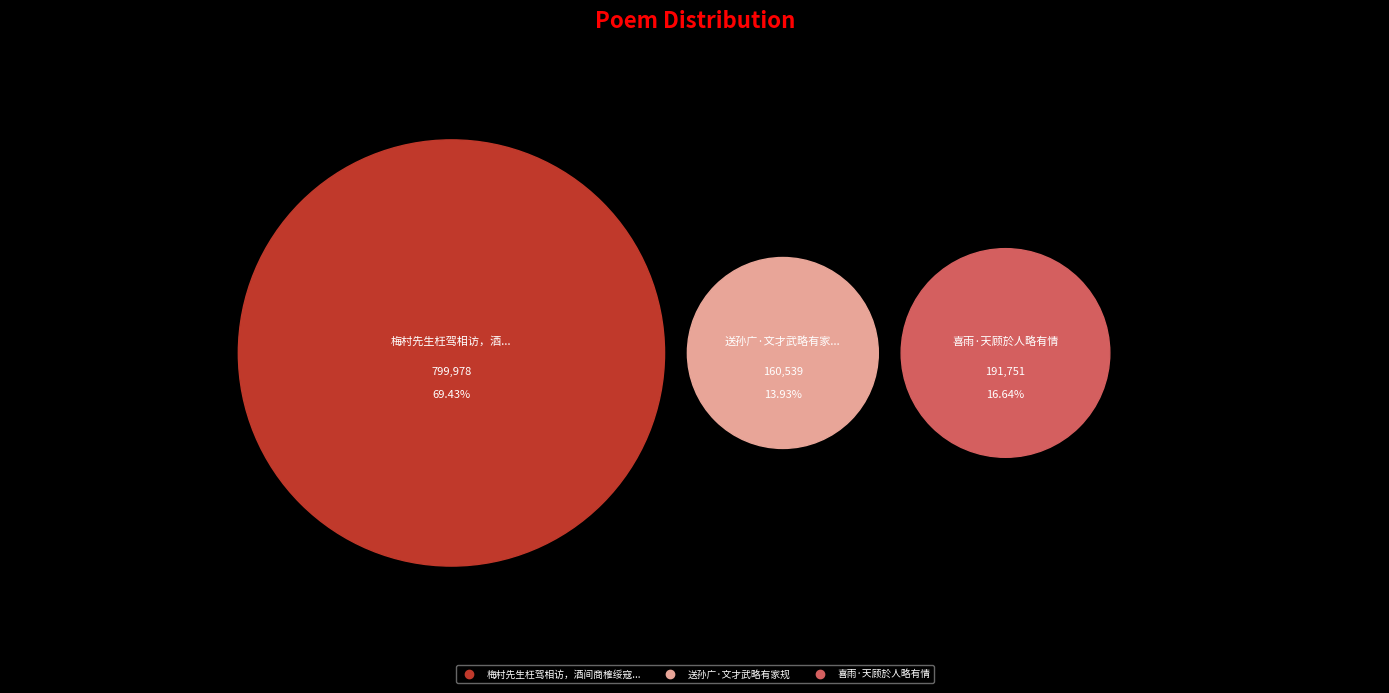

Between 喜雨·天顾於人略有情 and 梅村先生枉驾相访，酒间商榷绥寇纪略，有感赋此, which is larger?

梅村先生枉驾相访，酒间商榷绥寇纪略，有感赋此